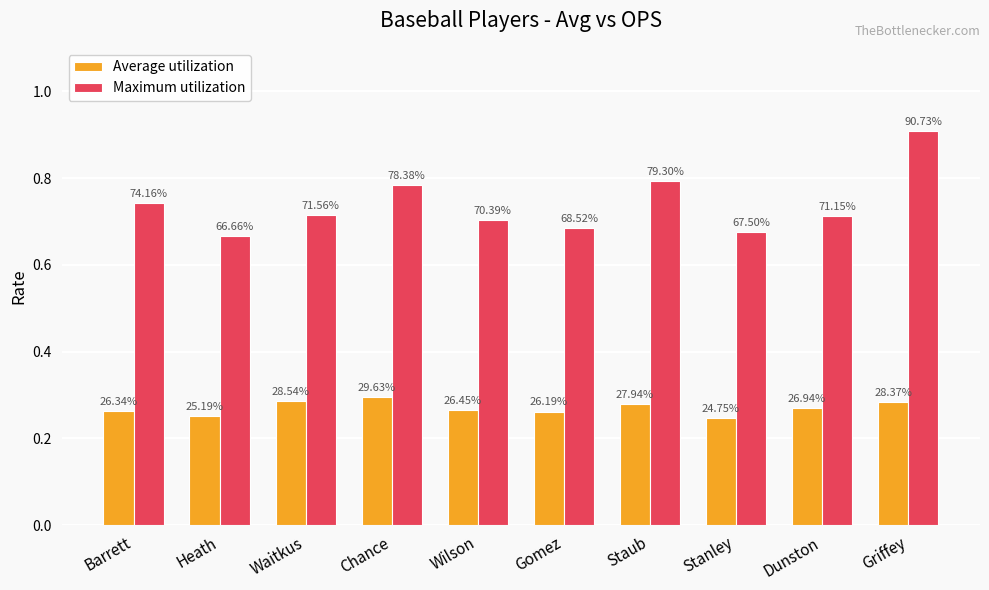

List the series in order of their overall mean, lowest first.

Average utilization, Maximum utilization